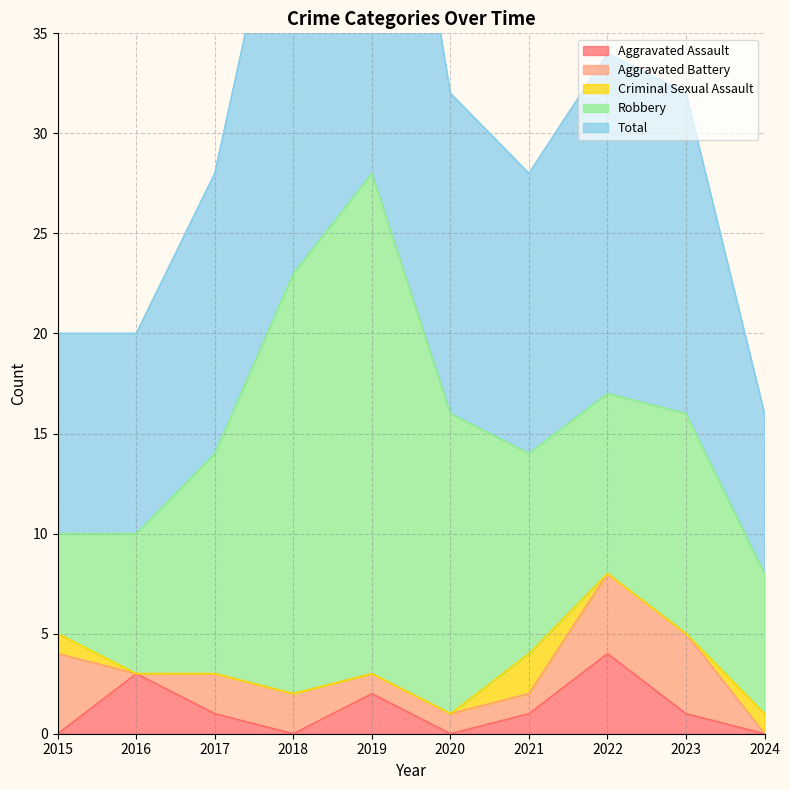

How many data points does each series have?

10